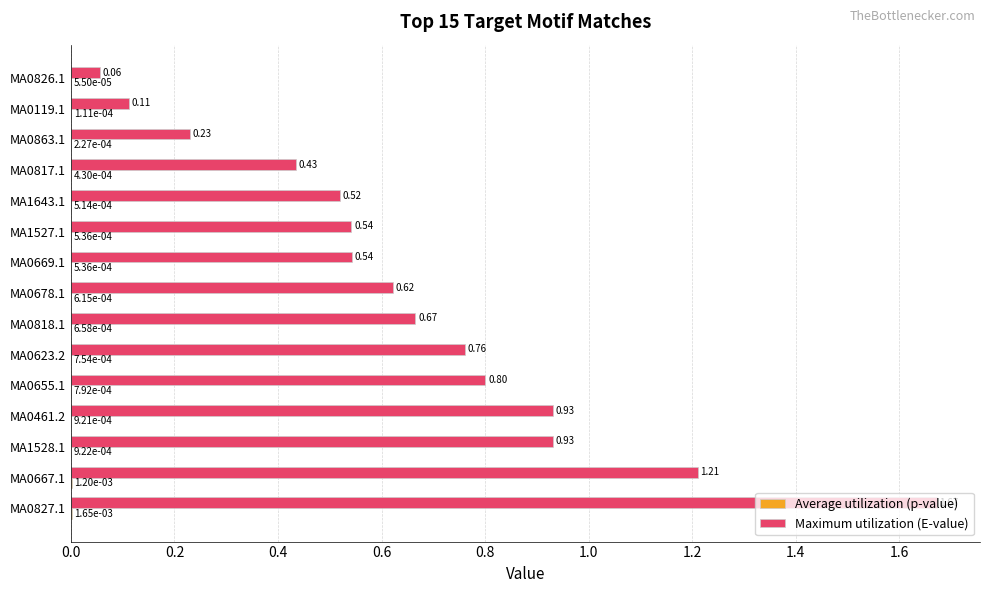

What is the sum of the Maximum utilization (E-value) values at MA0623.2 and MA1643.1?

1.3